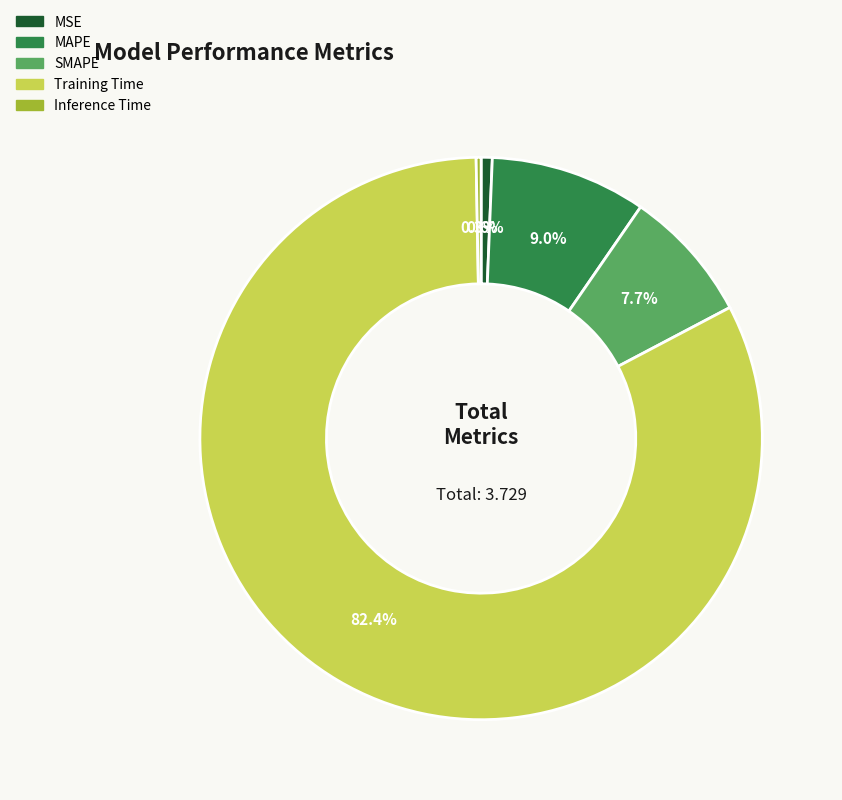

The Inference Time slice represents 0% of the pie. True or false?

True